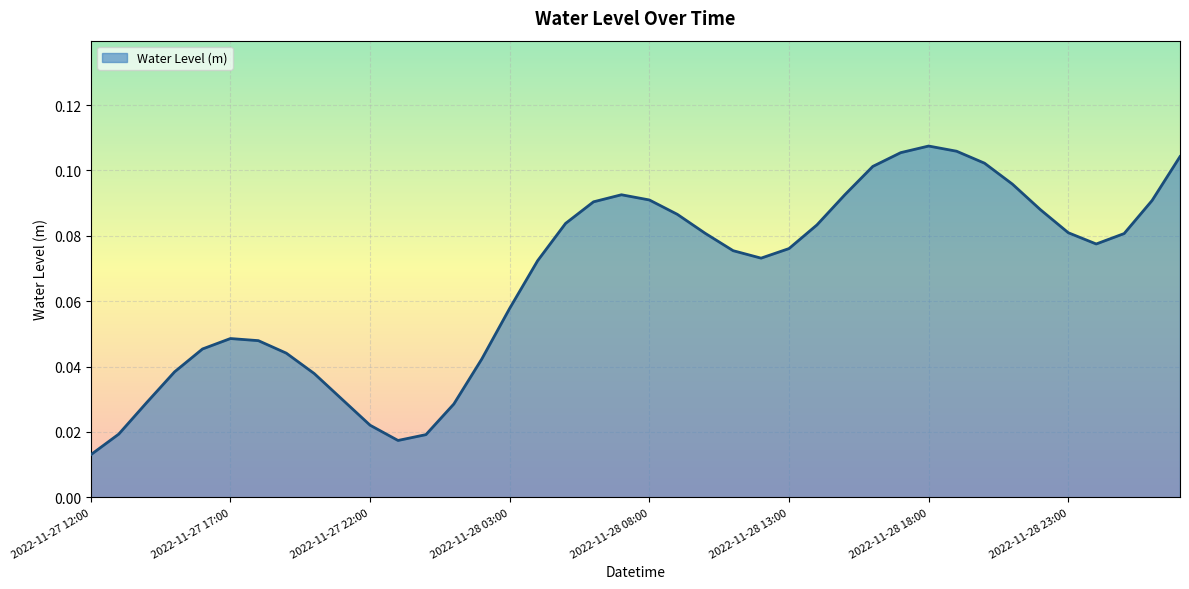

What is the label of the 5th point from the left?

2022-11-27 16:00